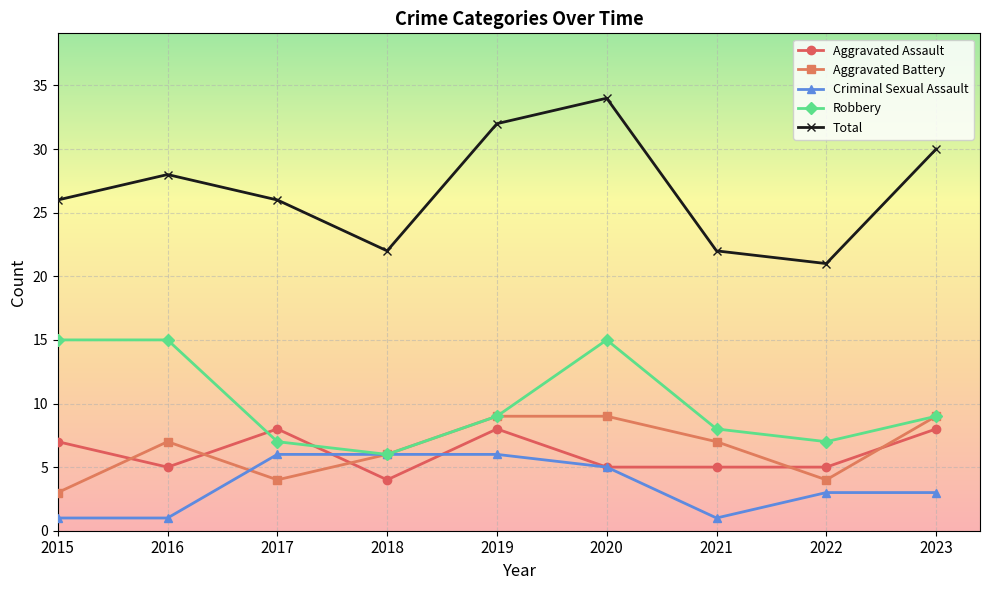

Which series has the largest total across all categories?

Total